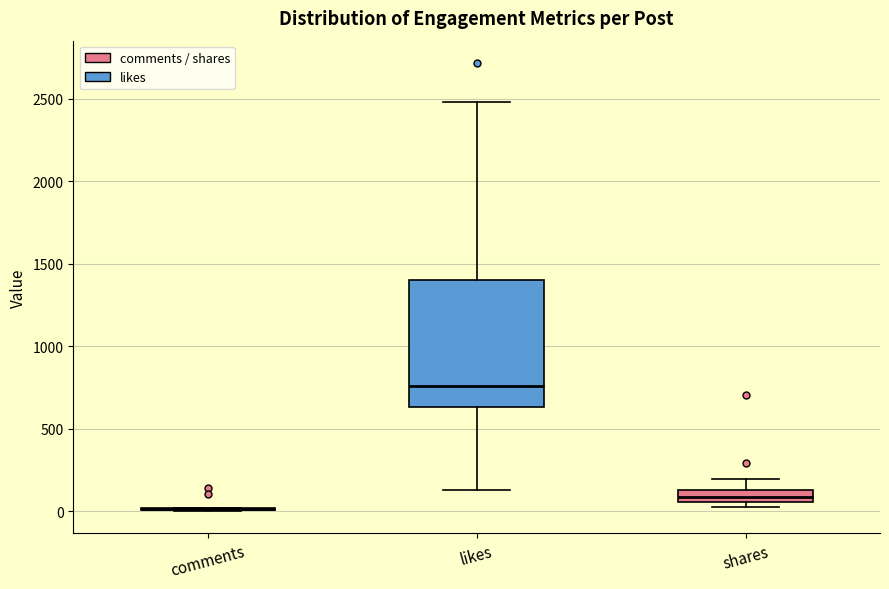

Which box is the tallest, from its lower edge to its upper edge?

likes